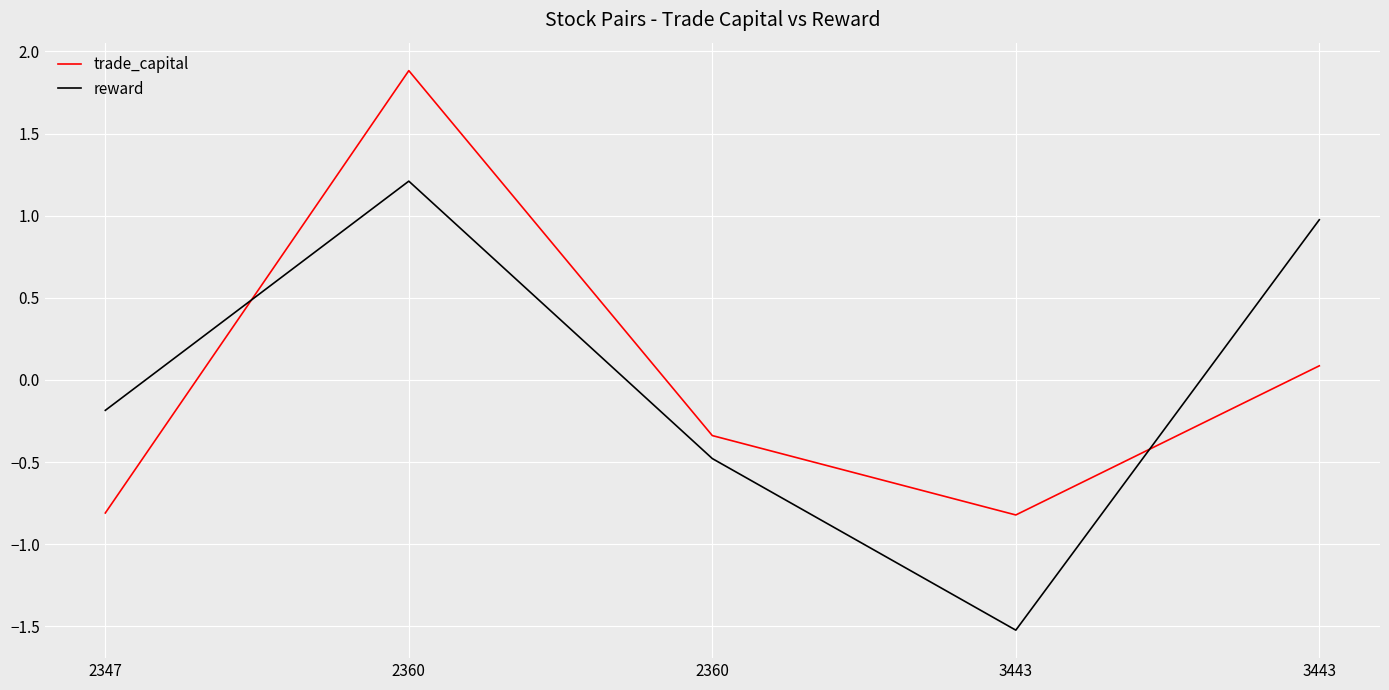

At which category is the sum across all series the highest?

2360